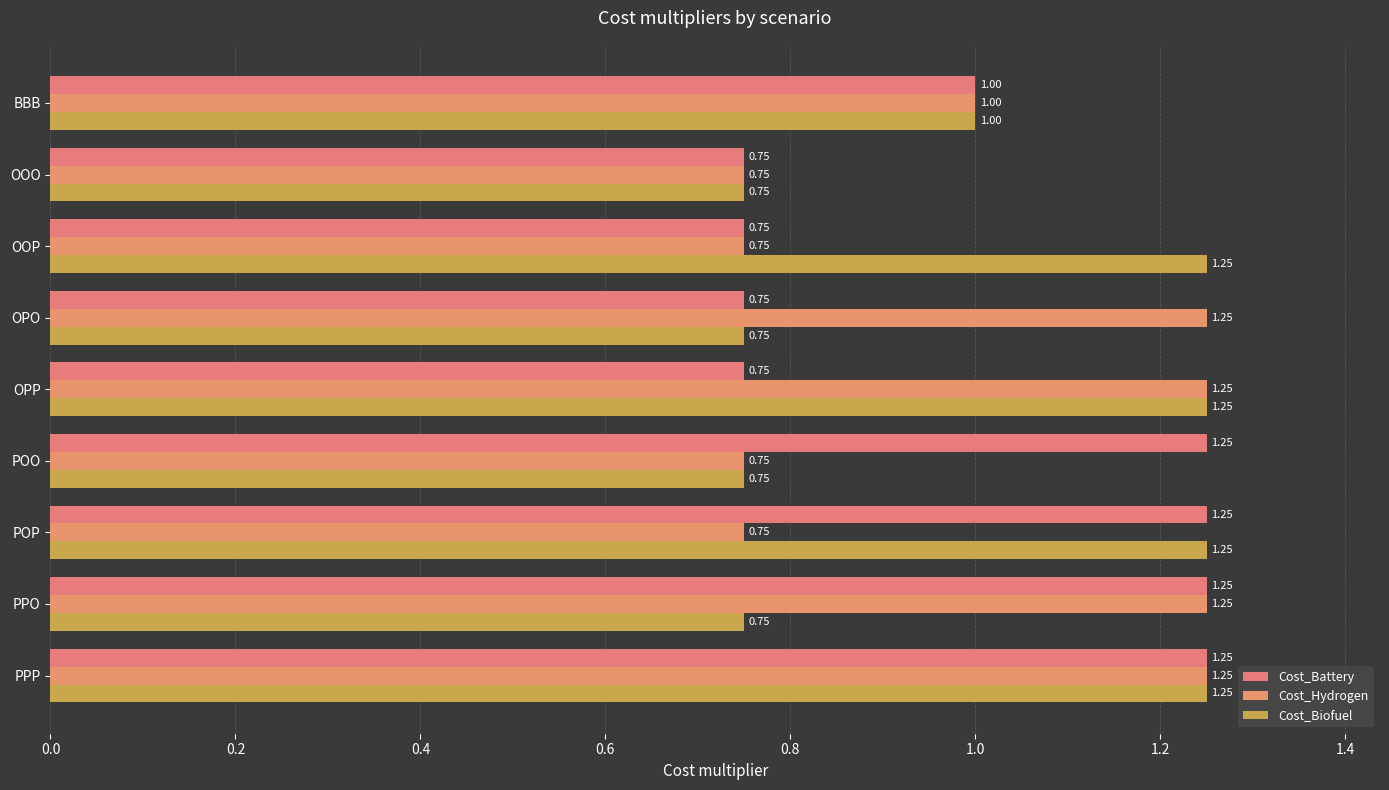

How many categories are shown in the chart?

9